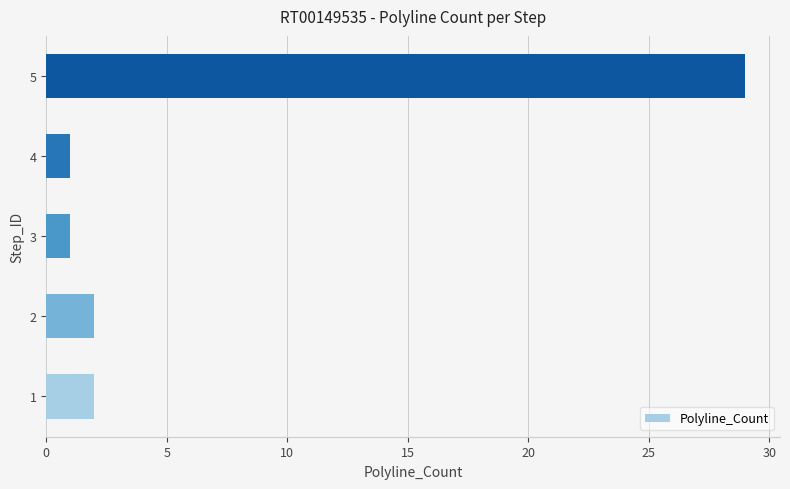

The chart shows a value of 1 at 5. True or false?

False